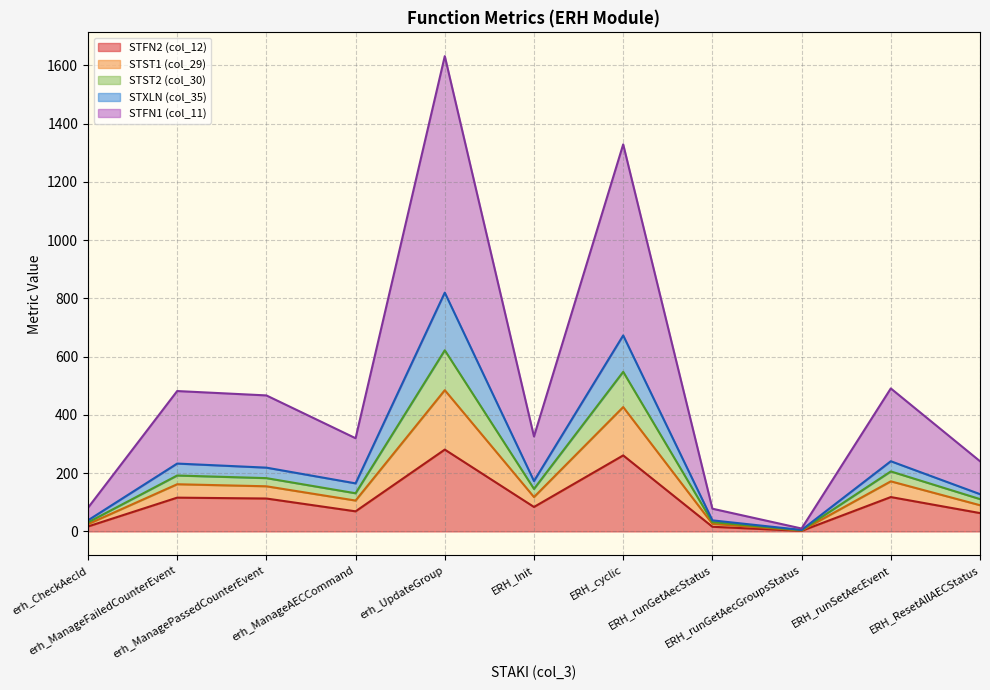

What is the sum of the STFN2 (col_12) values at erh_ManageFailedCounterEvent and ERH_runGetAecGroupsStatus?

118